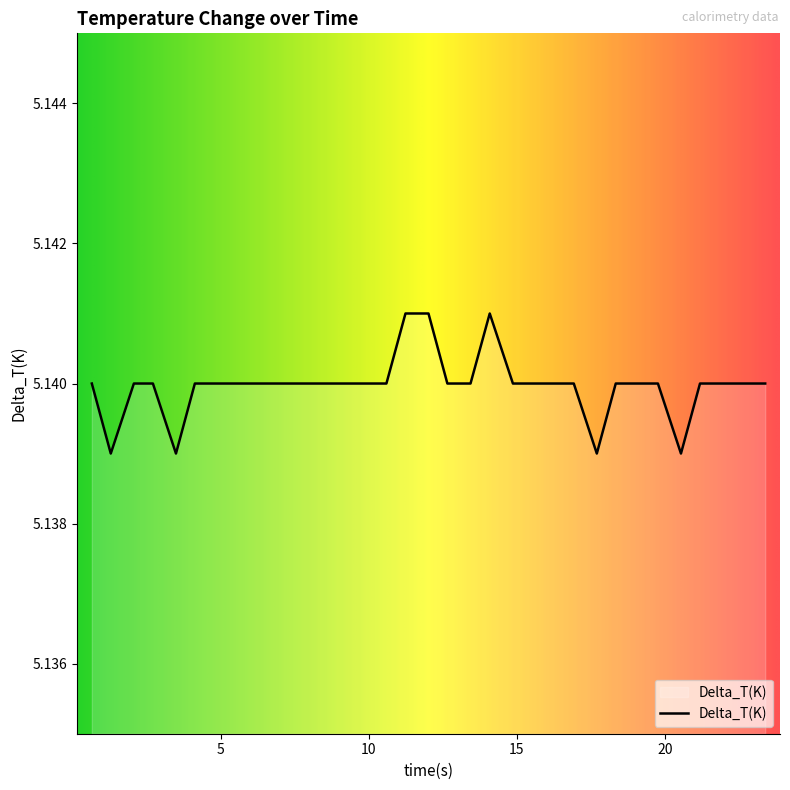

What is the maximum value shown in the chart?

5.1